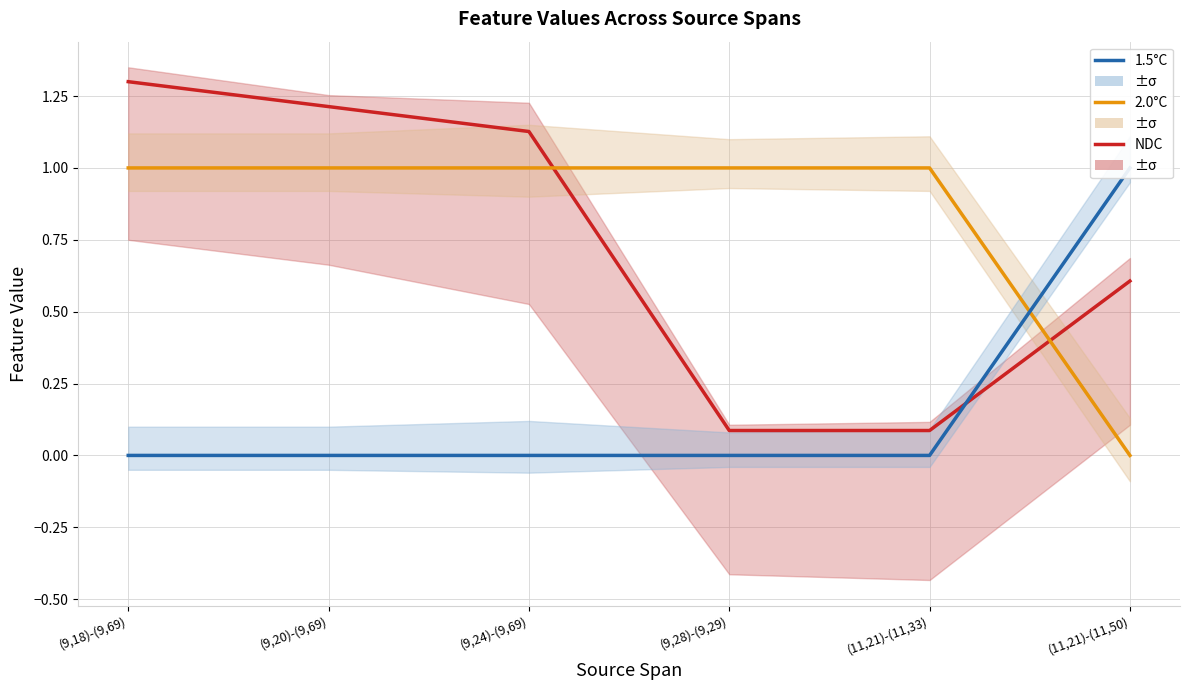

Which has a higher value, (9,28)-(9,29) or (9,24)-(9,69)?

(9,24)-(9,69)